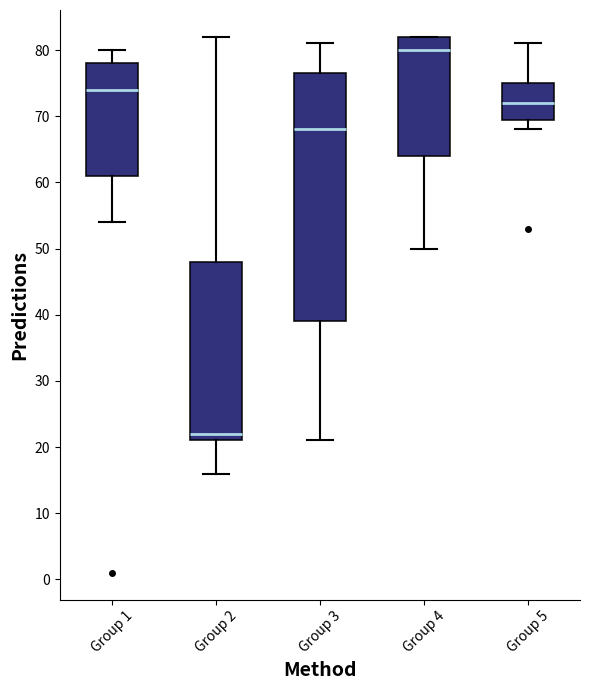

Which box's median line is the lowest?

Group 2